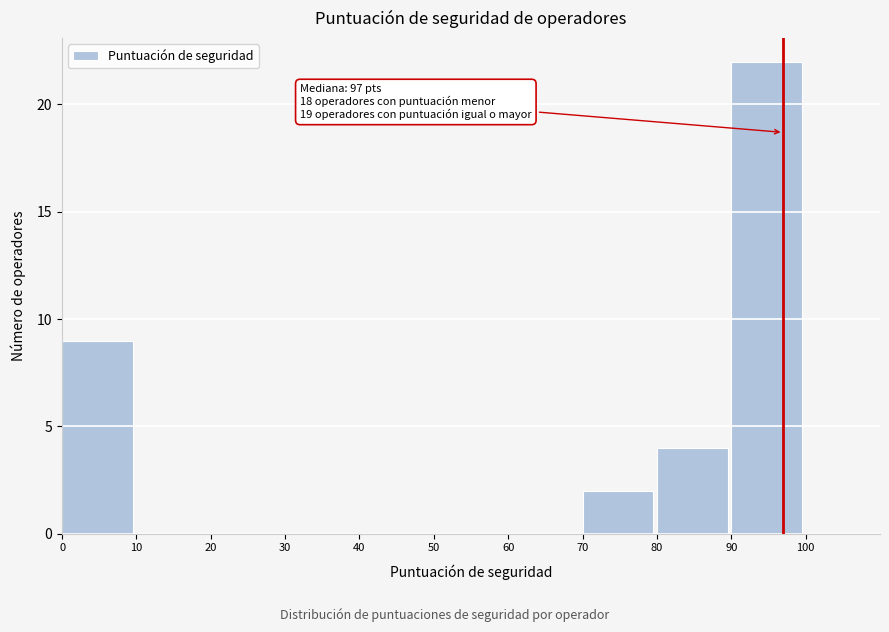

Over which range of the x-axis is the bar tallest?

90 to 100